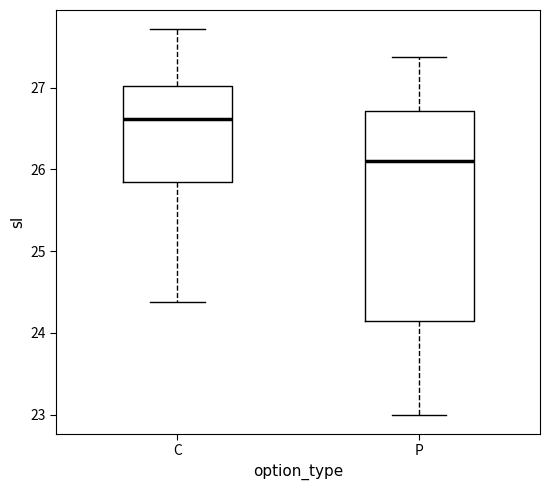

Which box is the tallest, from its lower edge to its upper edge?

P